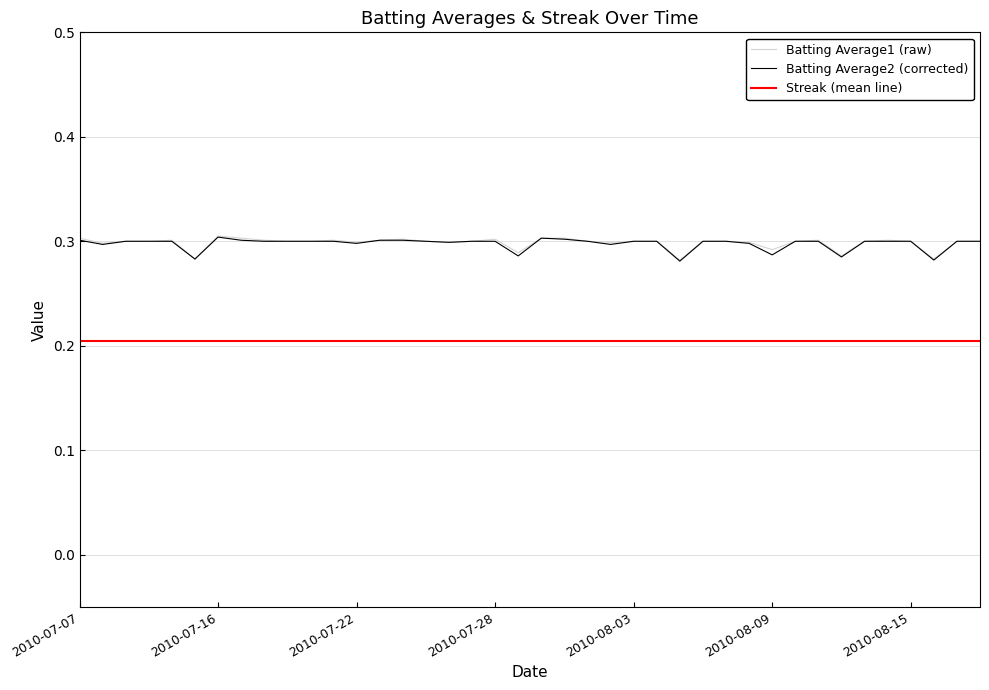

True or false: Streak (mean line) and Batting Average2 (corrected) cross at least once.

False